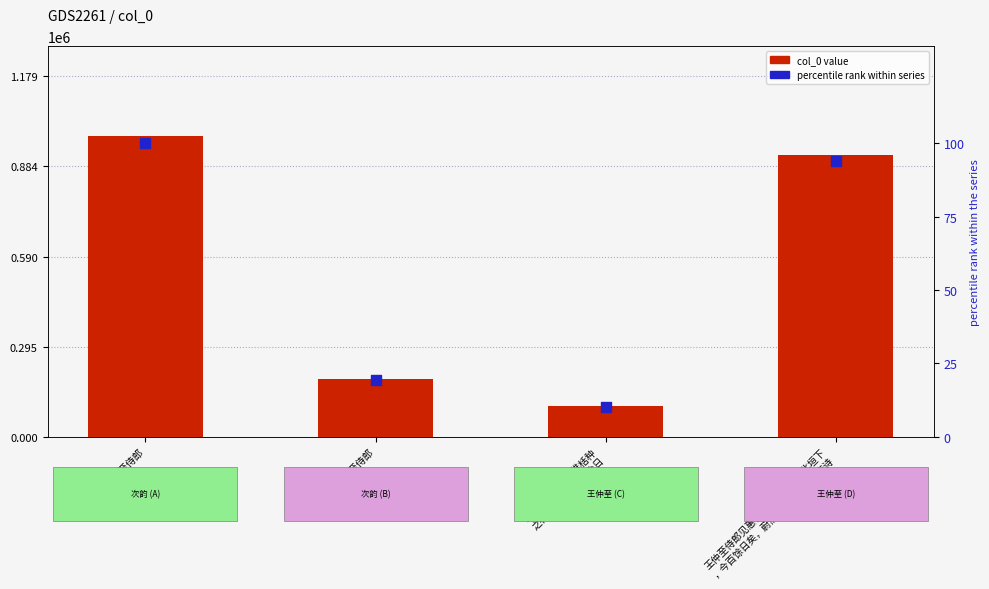

What is the total value across all series at 王仲至侍郎见惠稚栝种
之礼曹北垣下今百余日?

101213.3